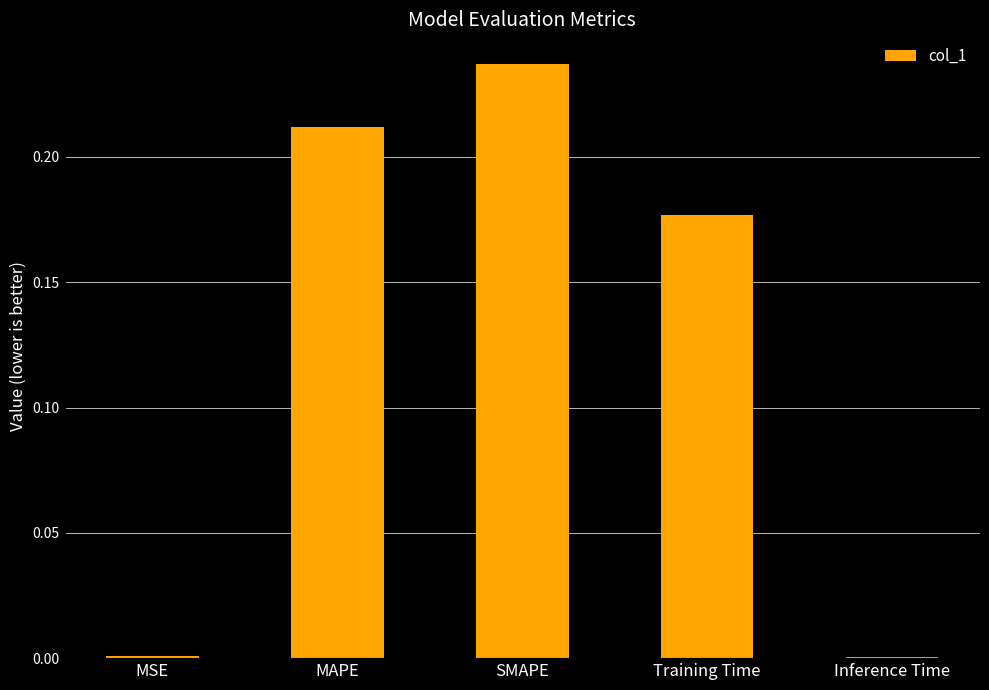

Are the bars grouped side by side (vs. stacked)?

No